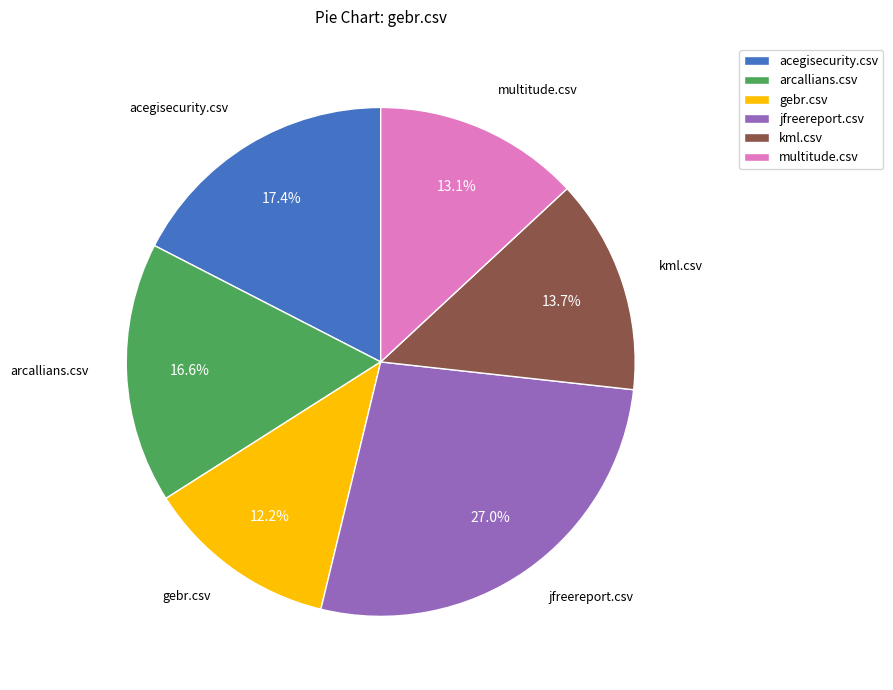

Which slice is the smallest?

gebr.csv